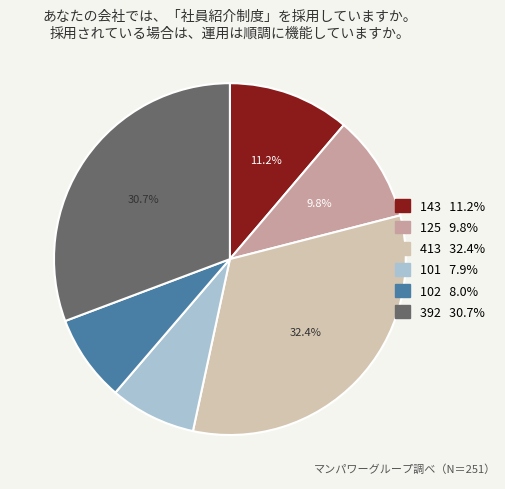

What is the ratio of the value at 392 to the value at 102?

3.8